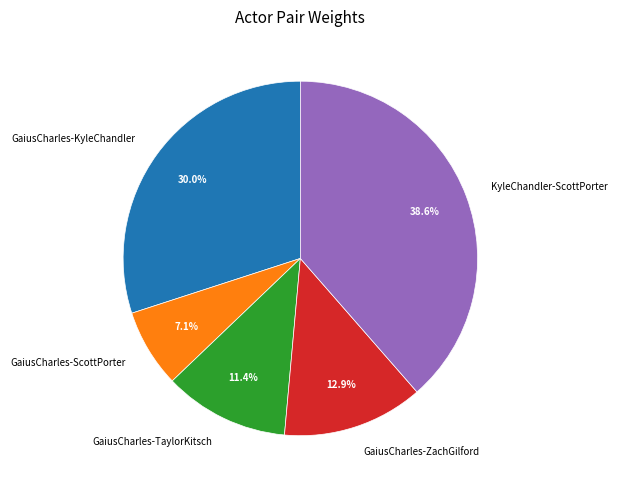

Do GaiusCharles-KyleChandler and GaiusCharles-TaylorKitsch together represent more than half of the pie?

No